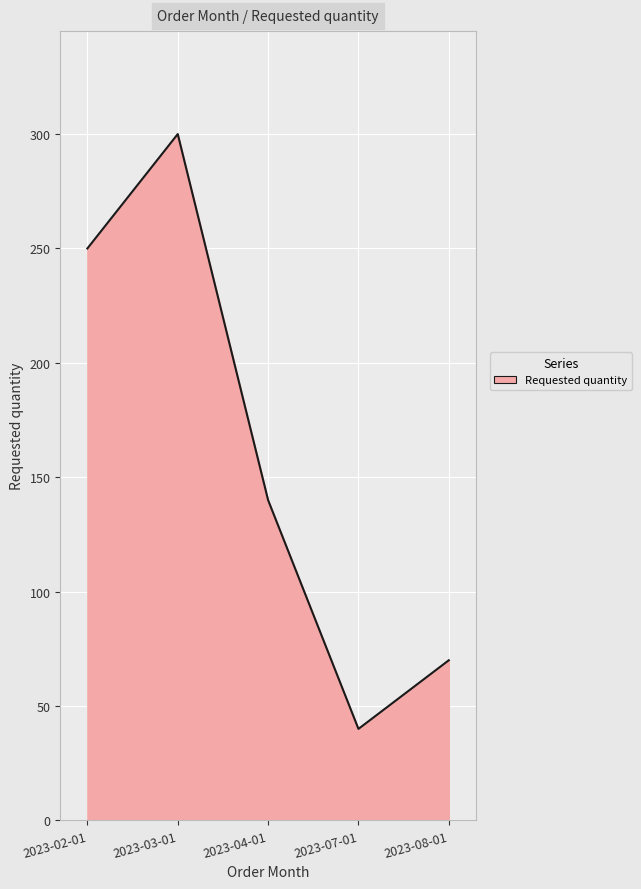

What is the difference between the maximum and minimum values?

260